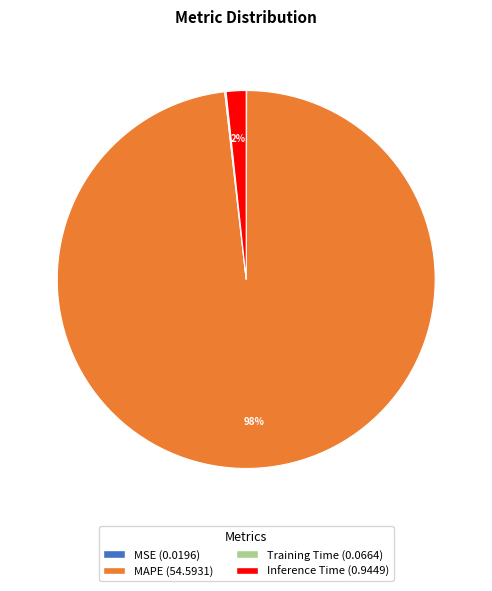

Does any single category account for the majority?

Yes